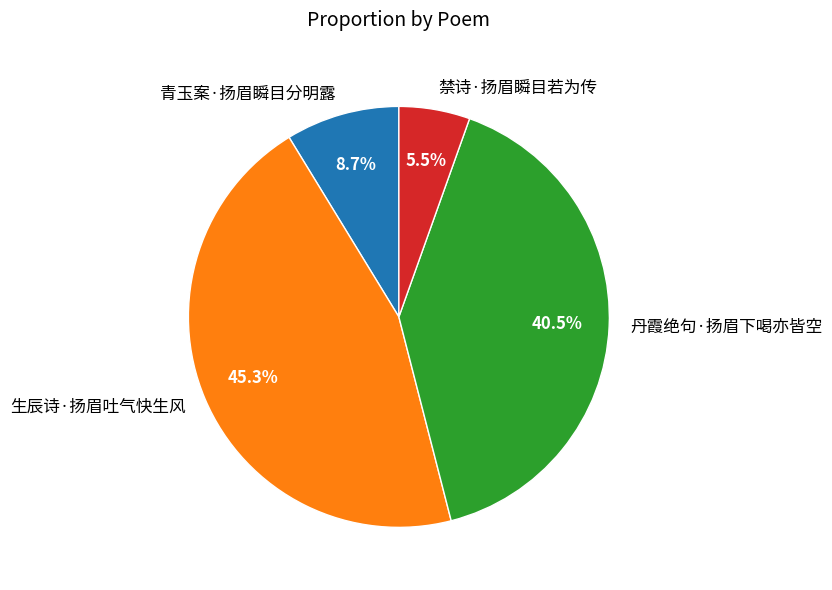

What is the ratio of the value at 青玉案·扬眉瞬目分明露 to the value at 丹霞绝句·扬眉下喝亦皆空?

0.2